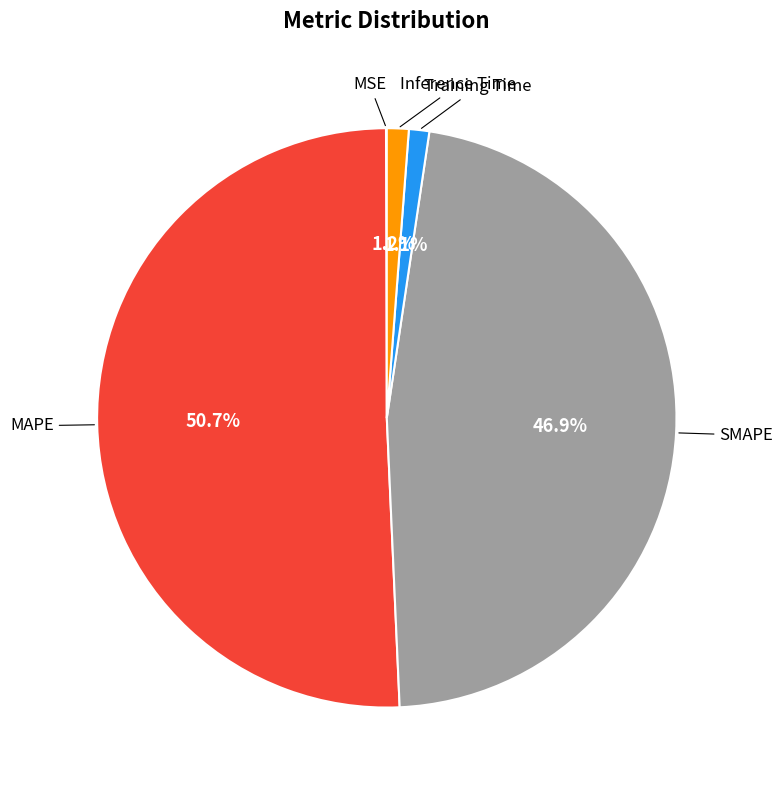

To the nearest percent, what is the difference between the largest and smallest slice percentages?

51%